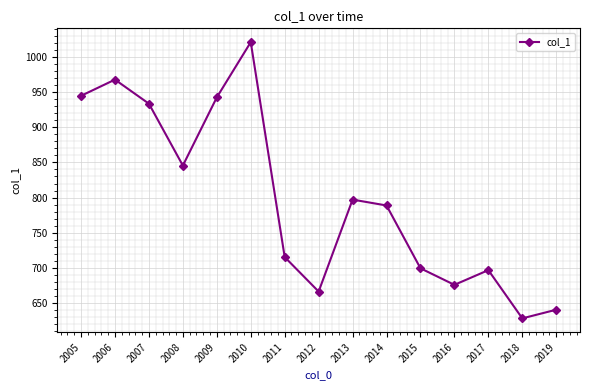

True or false: the data has more than 2 interior local peaks.

True